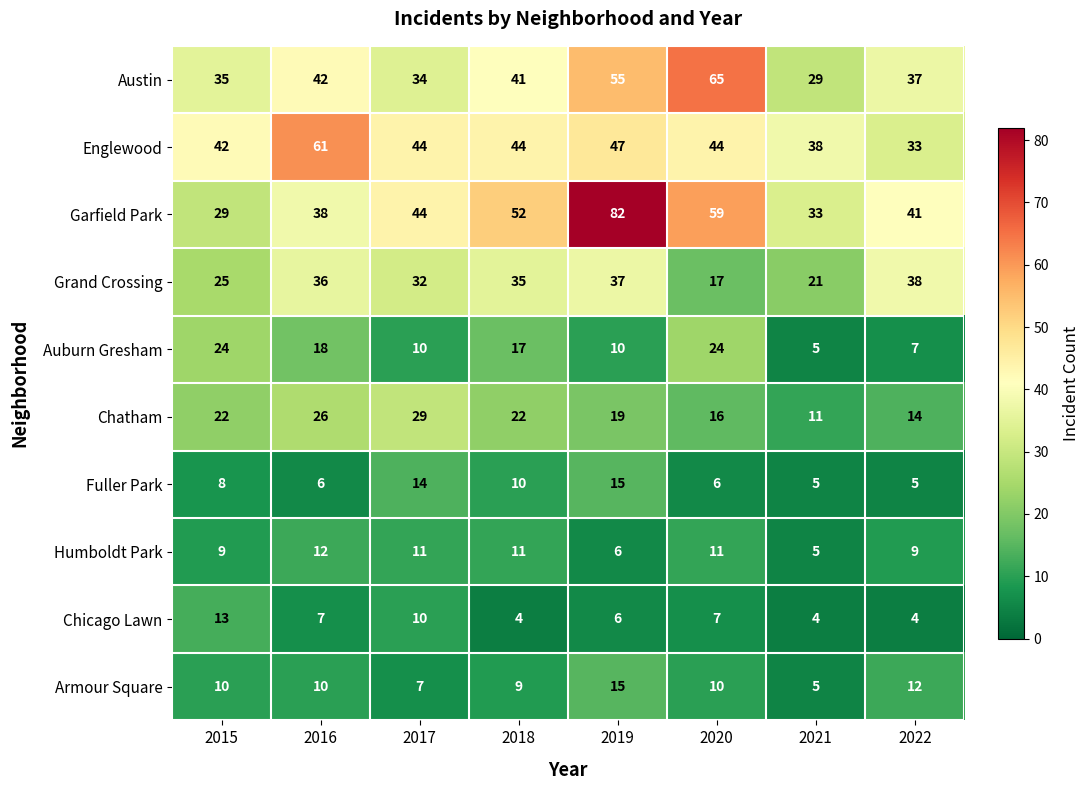

At which category is the sum across all series the highest?

2019